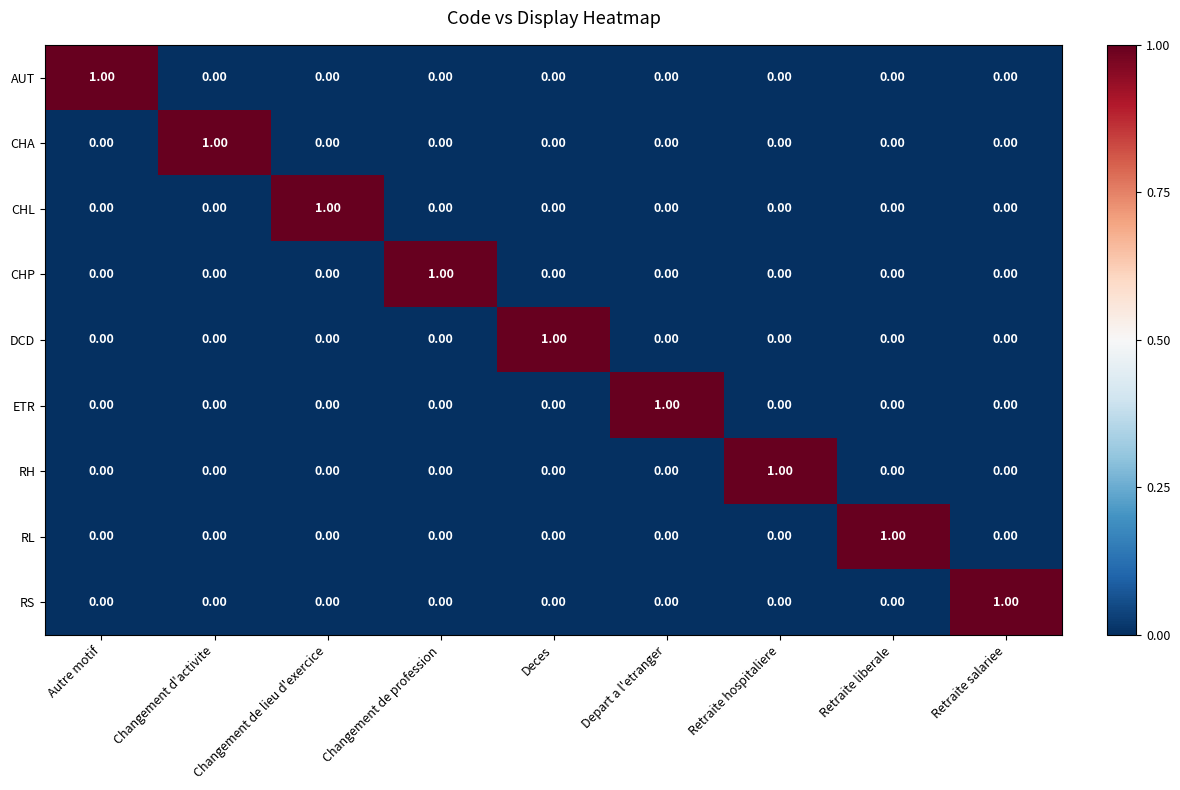

At which label does ETR reach its peak?

Depart a l'etranger